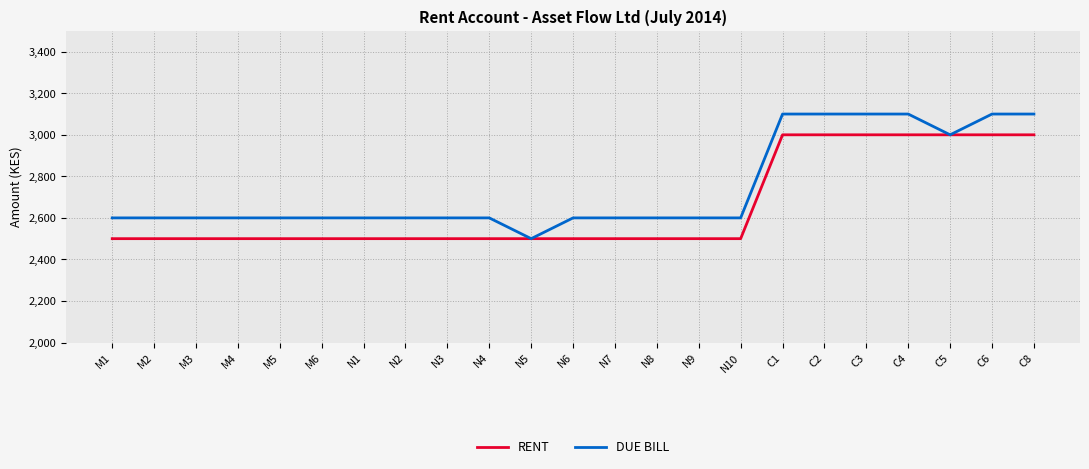

At N10, list the series in order from smallest to largest.

RENT, DUE BILL